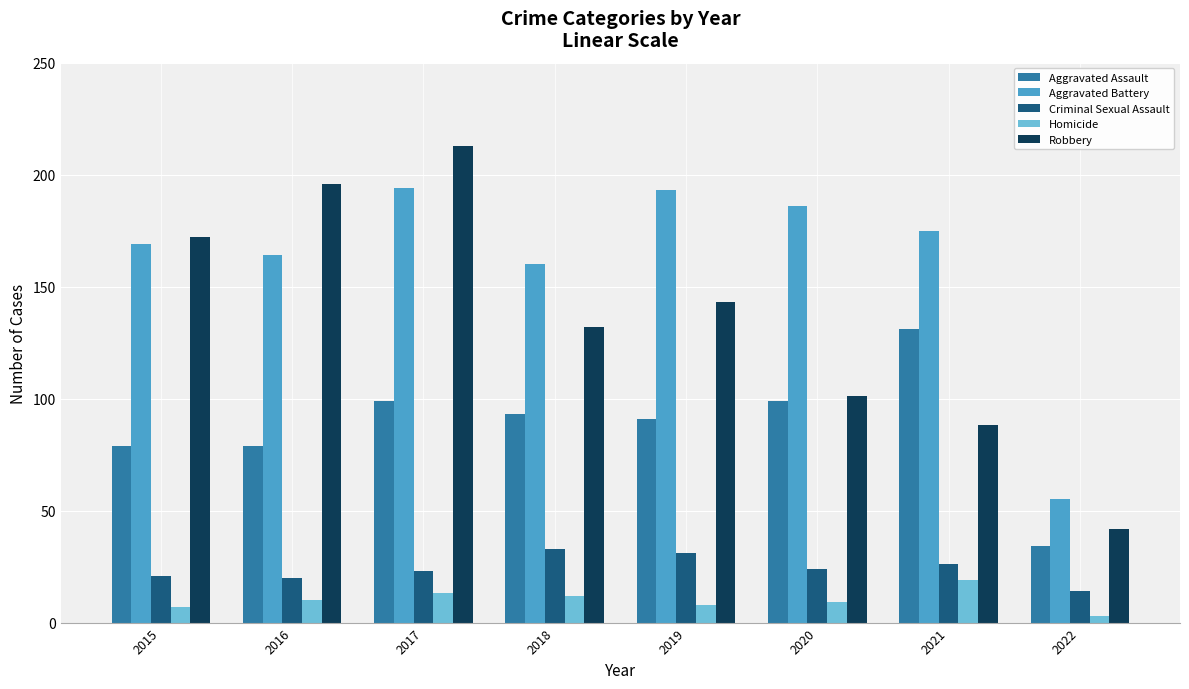

At which label does Criminal Sexual Assault reach its minimum?

2022